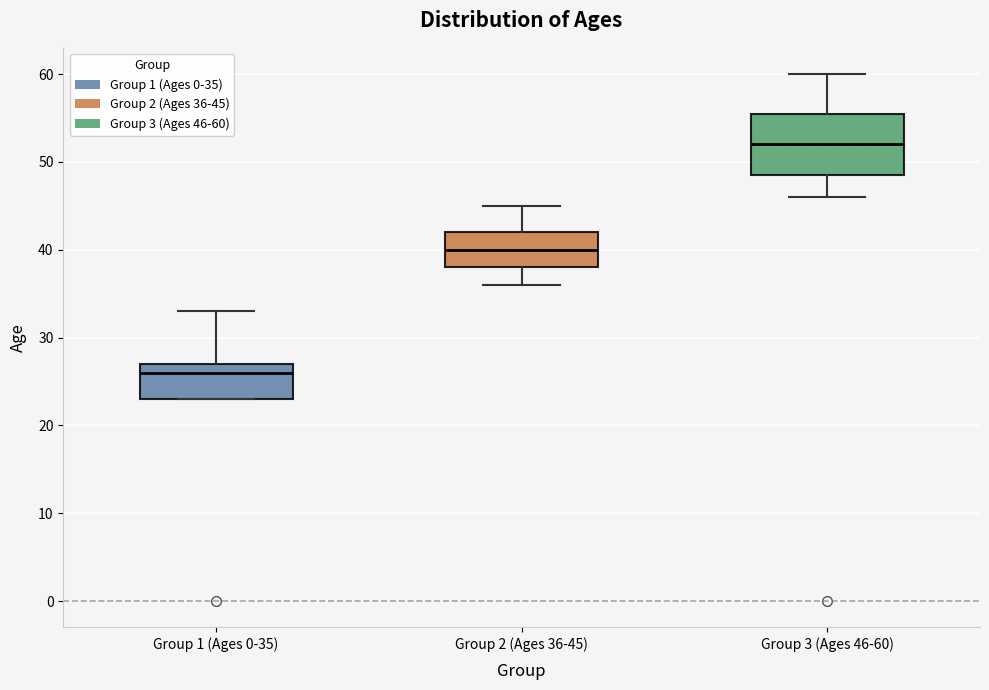

Comparing the boxes themselves (not the whiskers), which one is the tallest?

Group 3 (Ages 46-60)